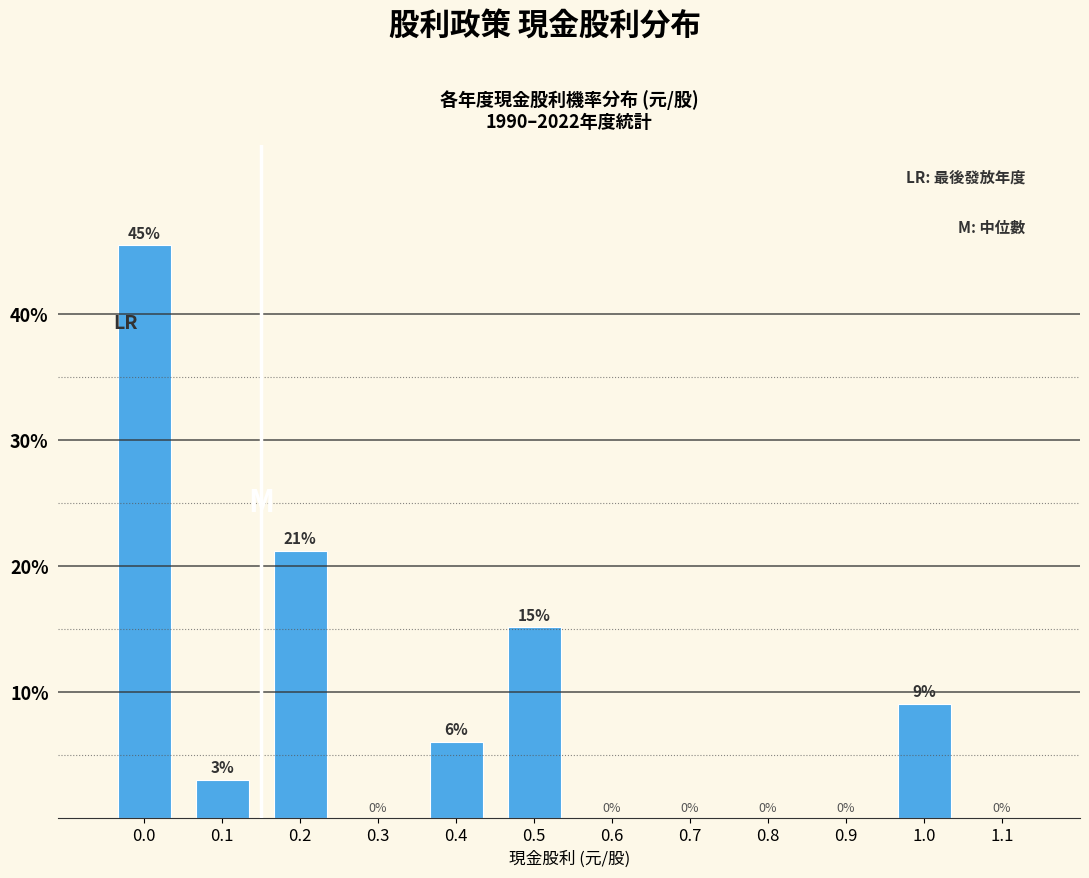

What is the maximum value shown in the chart?

45.5